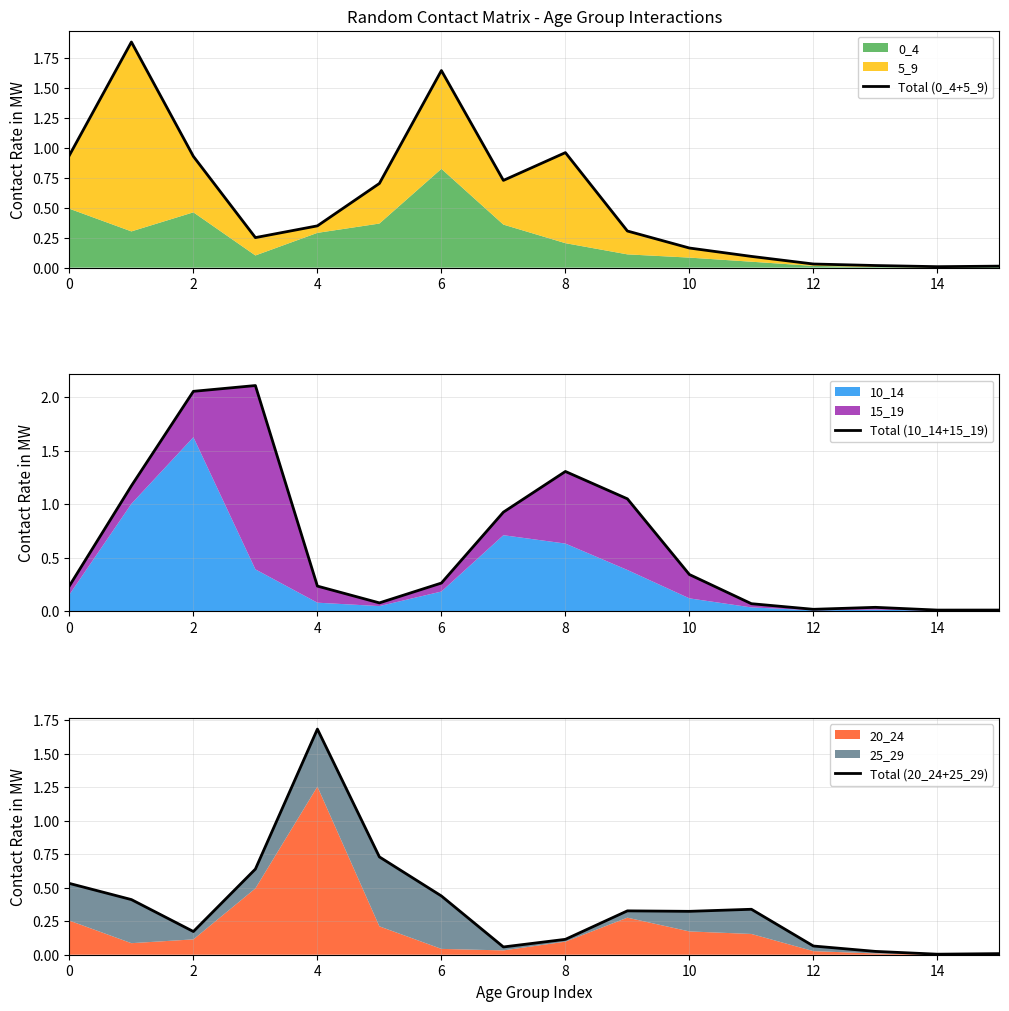

What is the sum of all Total (20_24+25_29) values?

5.9